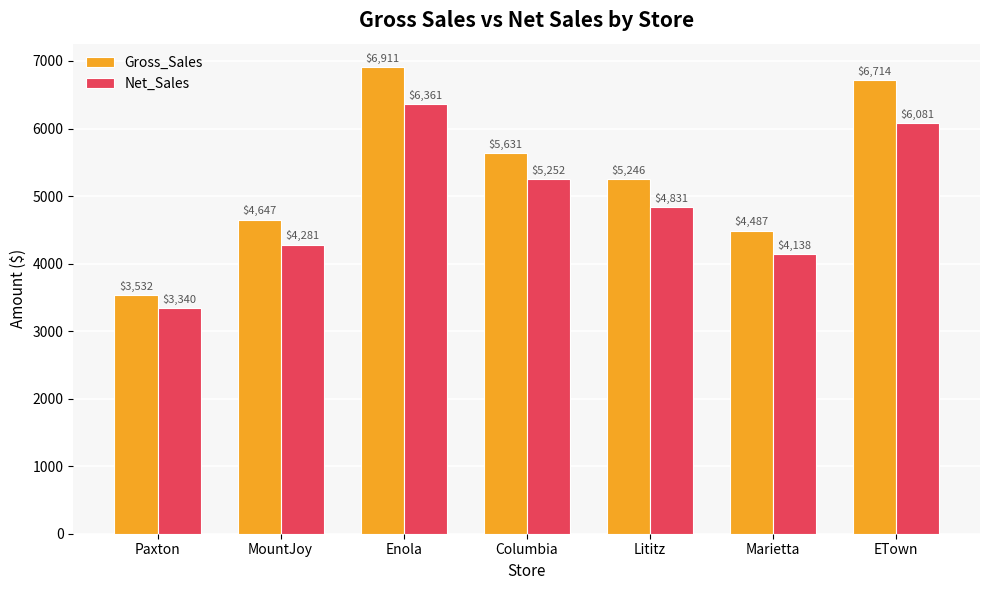

At how many categories does at least one series exceed 6867?

1